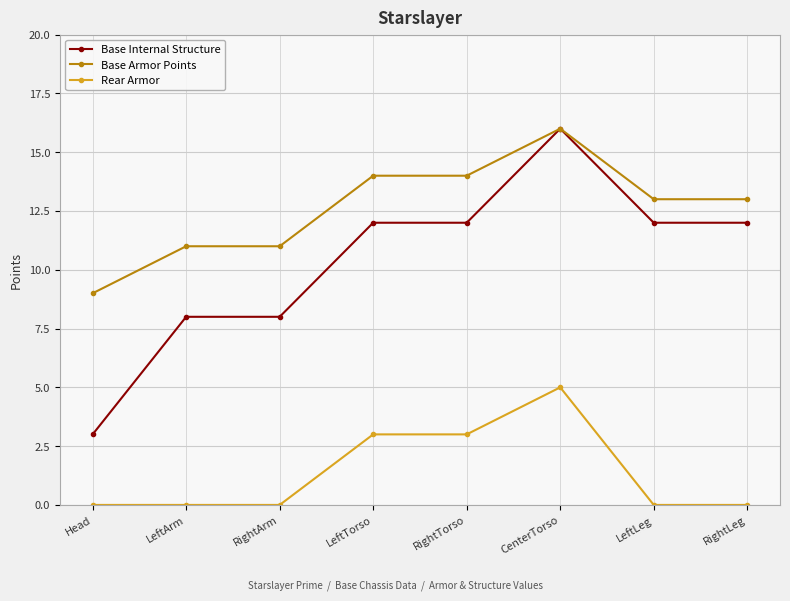

True or false: Rear Armor has a value of 0 at RightArm.

True